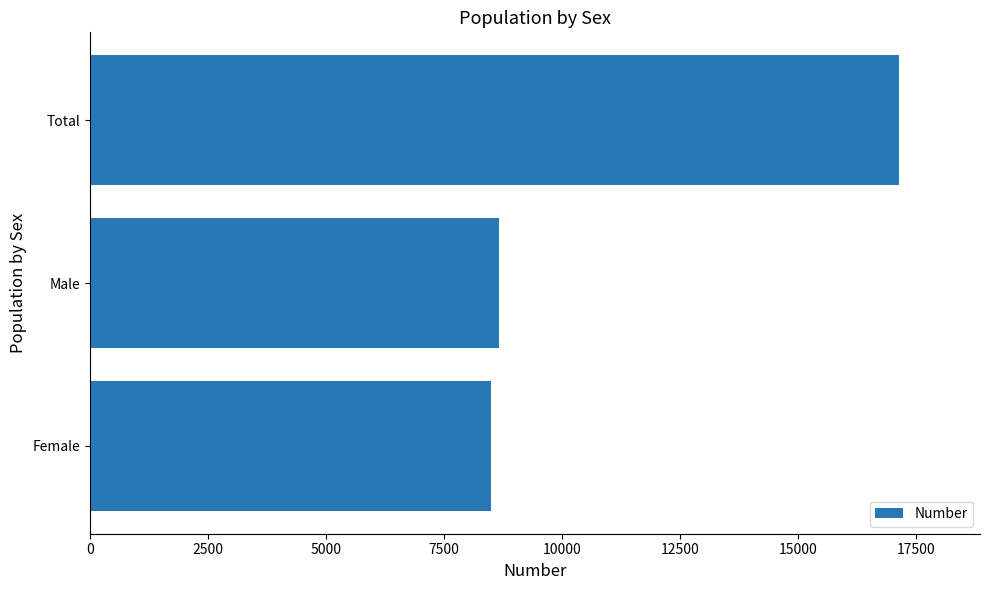

The chart shows a value of 8659 at Male. True or false?

True